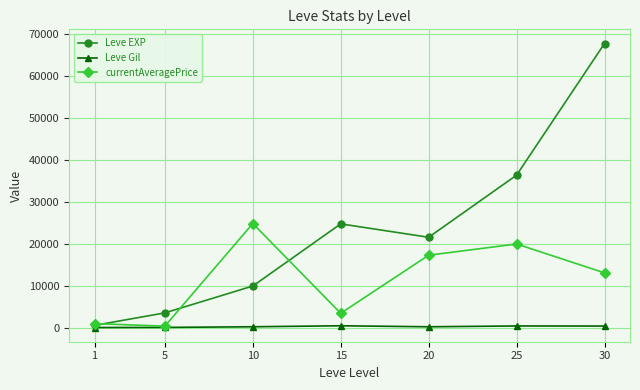

What is the maximum value shown in the chart?

67730